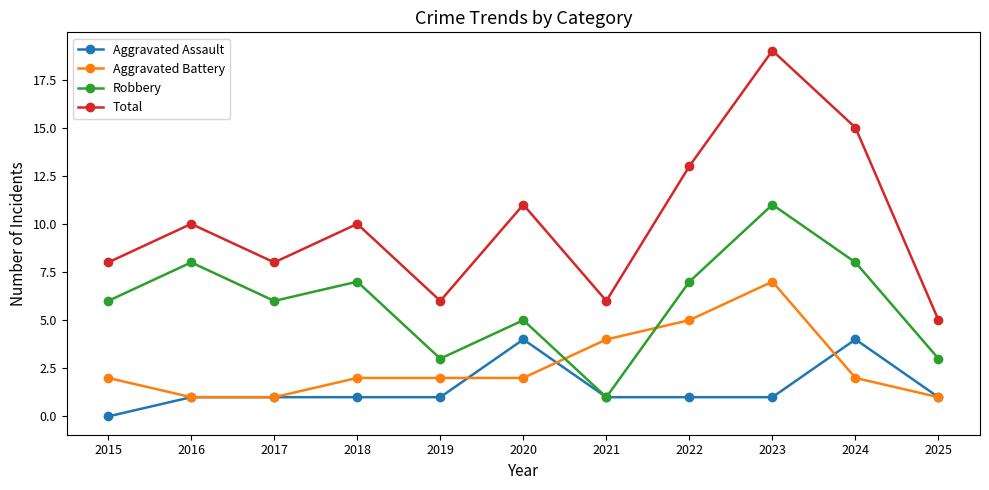

True or false: Robbery and Total cross at least once.

False